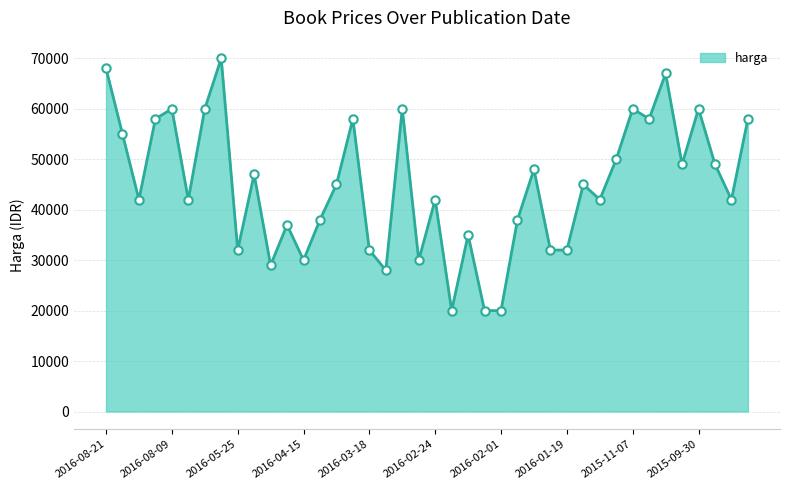

What is the maximum value shown in the chart?

70000